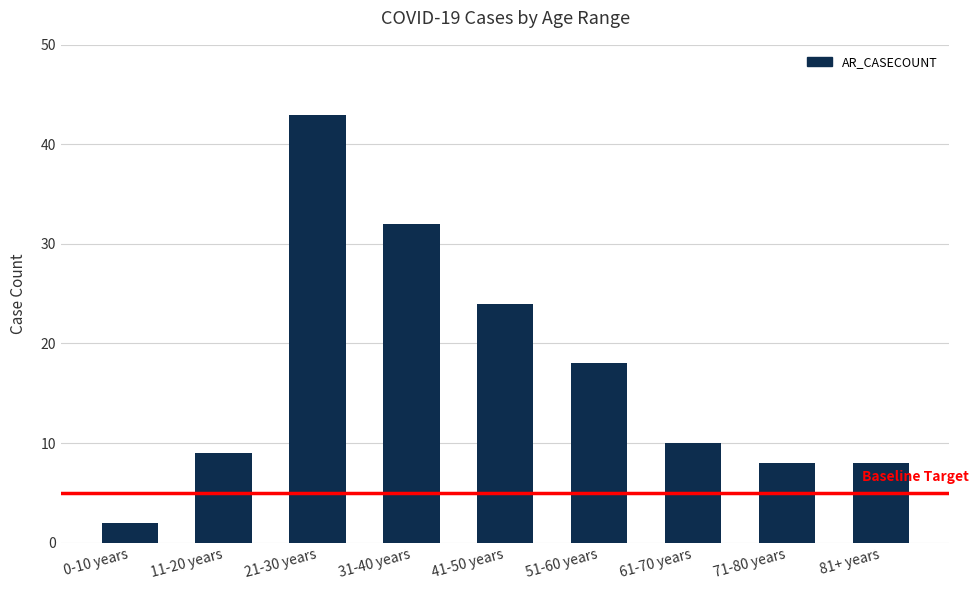

Read the value at 41-50 years.

24